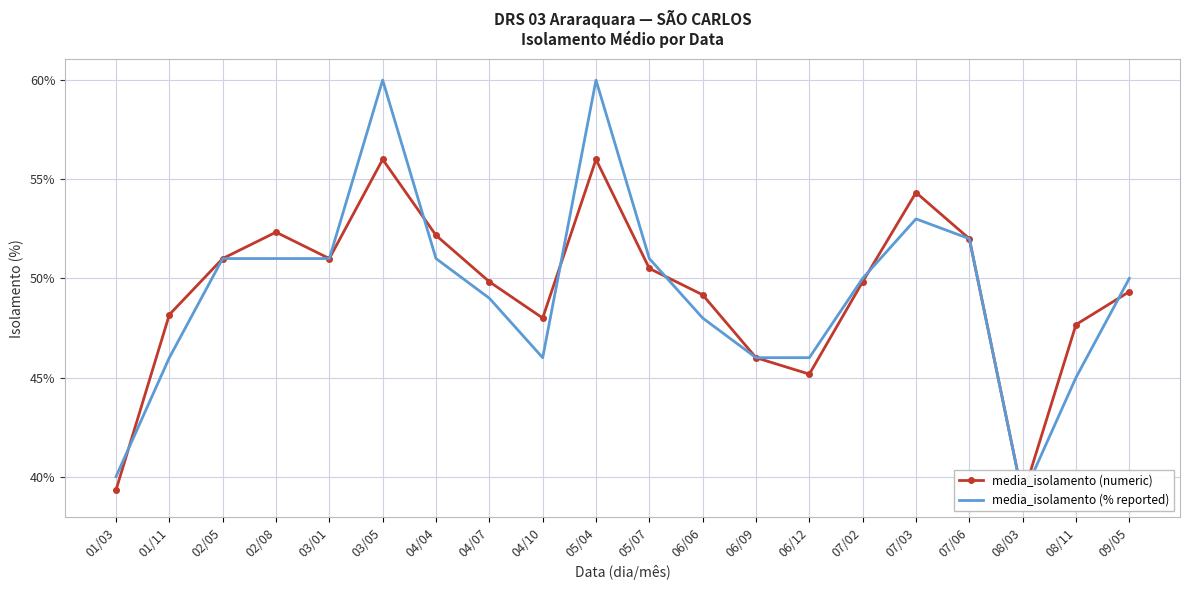

What is the value of the media_isolamento (% reported) point at the 5th from the left?

51.0